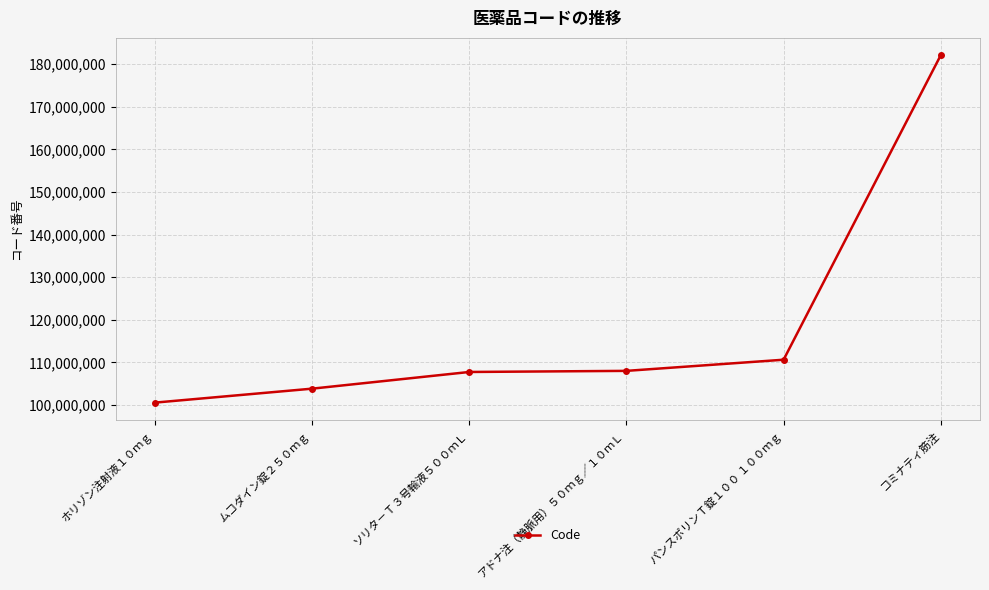

How many lines are shown in the chart?

1